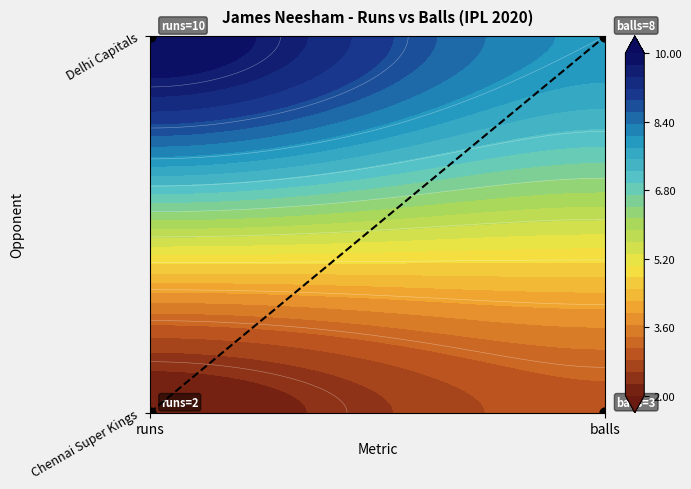

What is the difference between the maximum and minimum values in the Chennai Super Kings series?

1